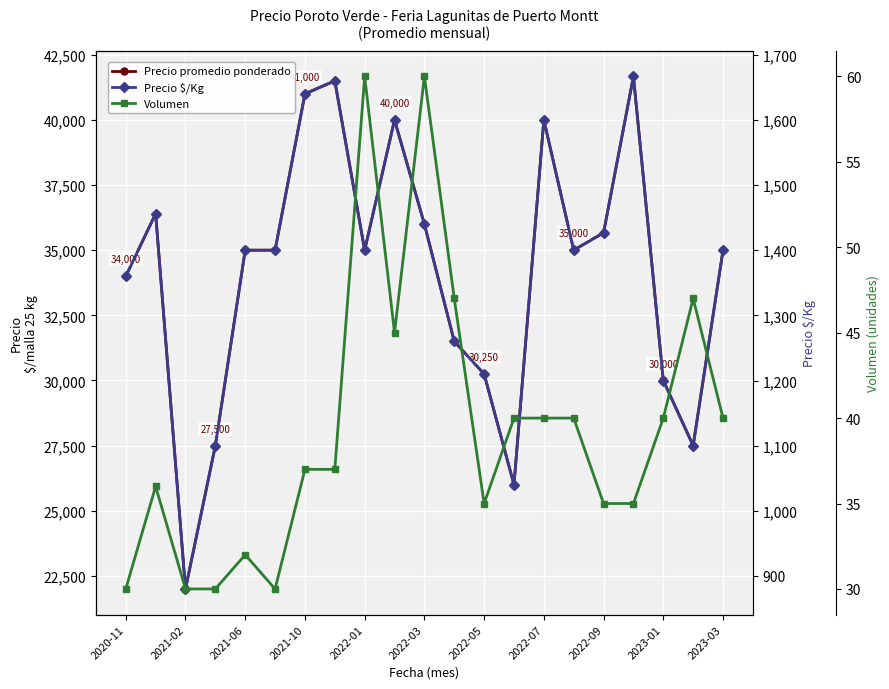

True or false: Precio $/Kg has a value of 714 at 2023-01.

False